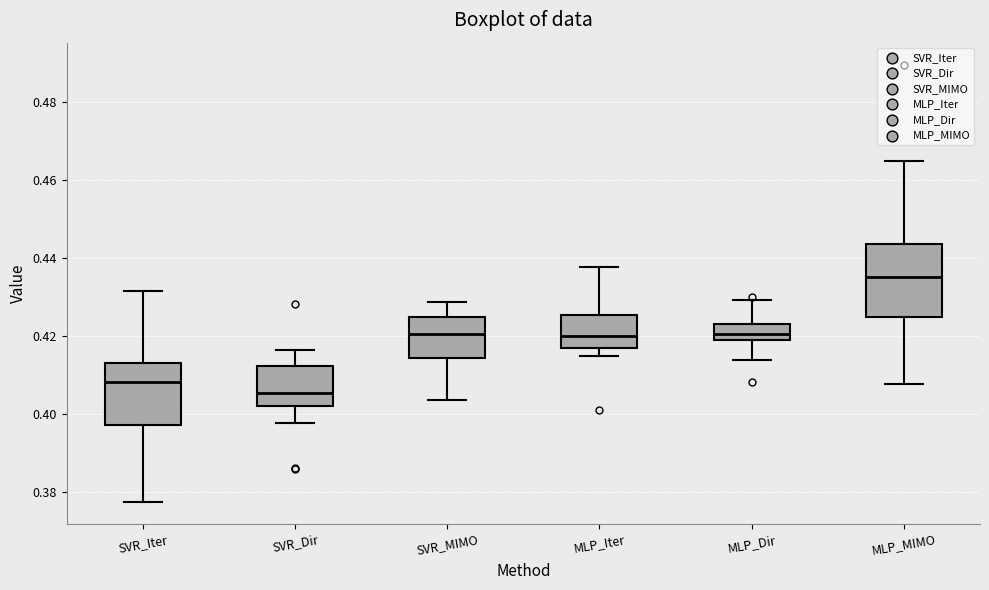

Reading left to right, transcribe this box plot: for each box, give where its median line is, the range the box spans, and where its two whiskers end, as read against the y-axis. The values are not printed on the chart, so give them approximately, as read against the axis.

SVR_Iter: median 0.408, box 0.398 to 0.412, whiskers 0.378 to 0.432
SVR_Dir: median 0.406, box 0.402 to 0.412, whiskers 0.398 to 0.416
SVR_MIMO: median 0.420, box 0.414 to 0.424, whiskers 0.404 to 0.428
MLP_Iter: median 0.420, box 0.416 to 0.426, whiskers 0.414 to 0.438
MLP_Dir: median 0.420, box 0.418 to 0.424, whiskers 0.414 to 0.430
MLP_MIMO: median 0.436, box 0.424 to 0.444, whiskers 0.408 to 0.464